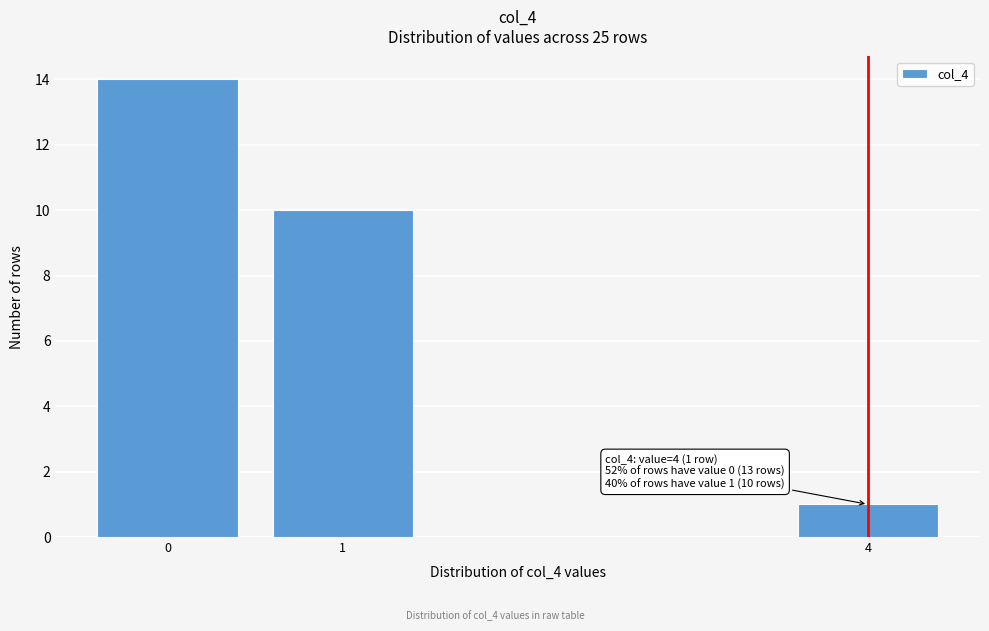

Reading left to right, extract all data points from this chart.

0=14	1=10	4=1